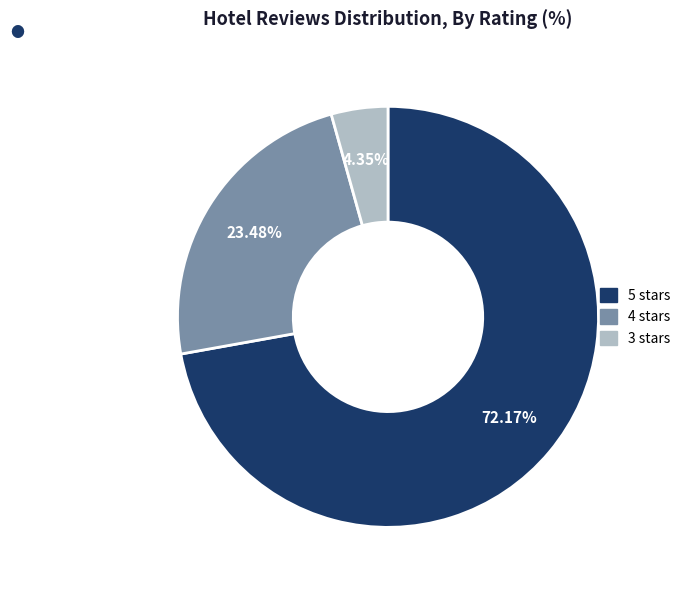

Approximately how many times larger is the value at 5 stars compared to 3 stars?

16.6